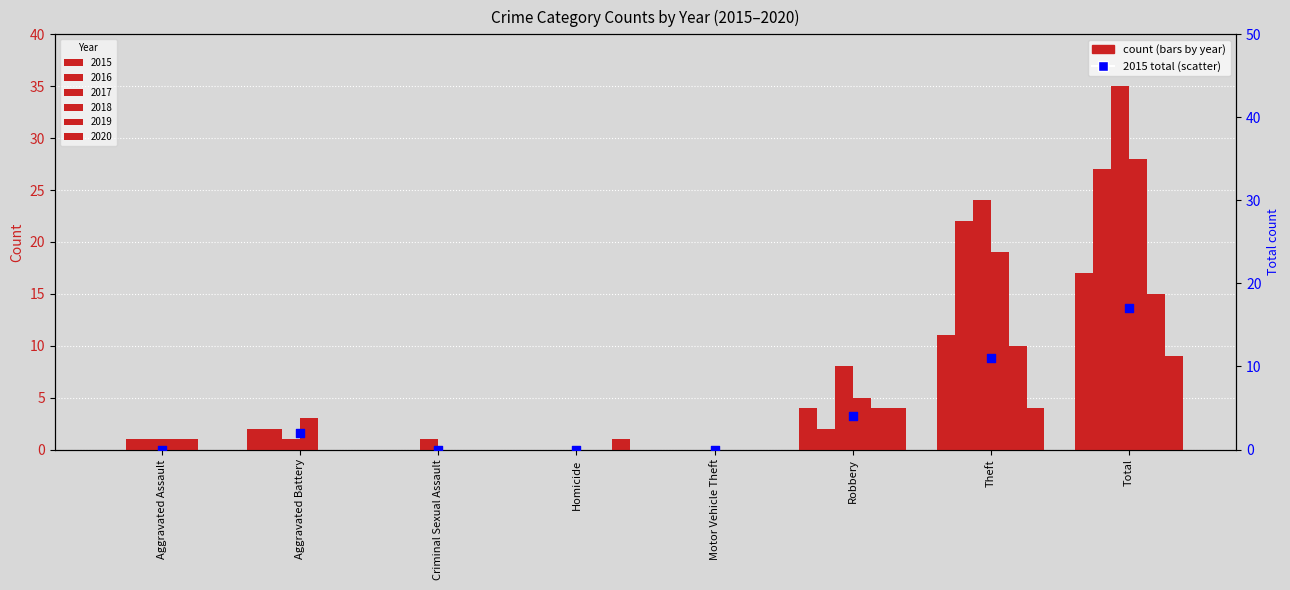

Between Robbery and Aggravated Battery, which is larger?

Robbery